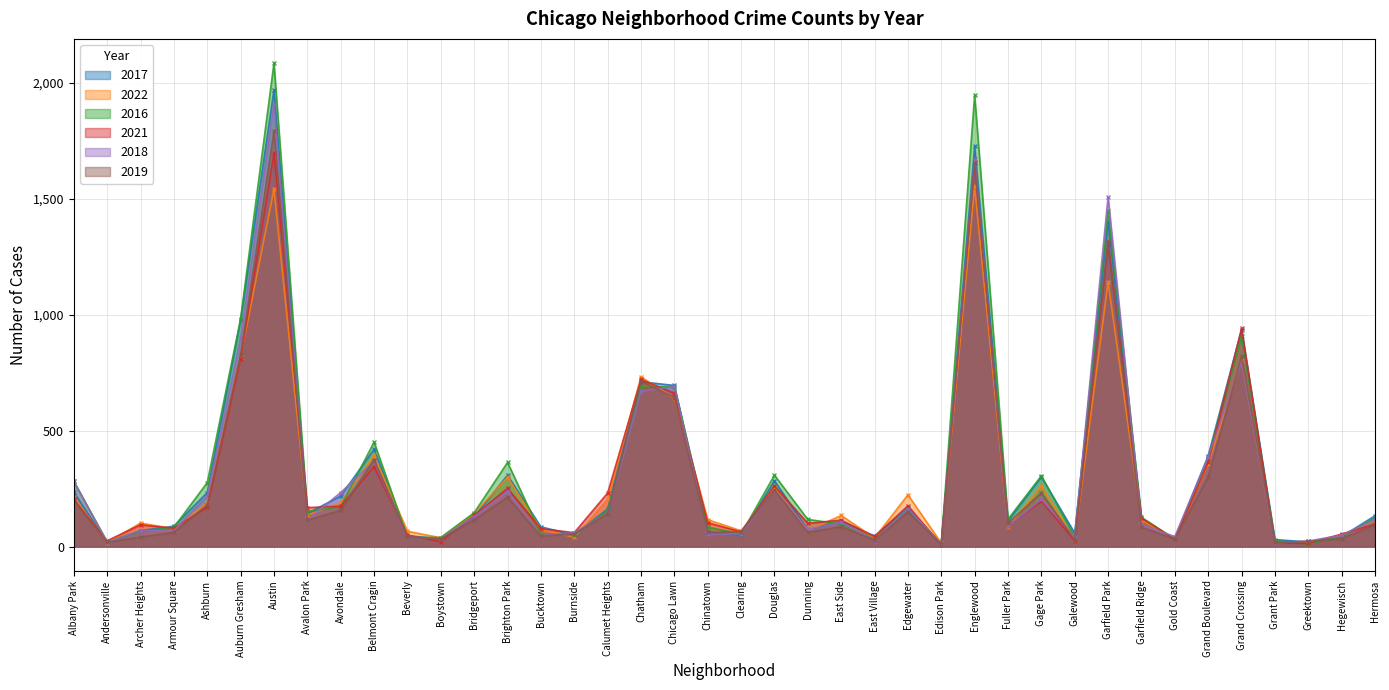

True or false: 2018 and 2021 cross at least once.

True